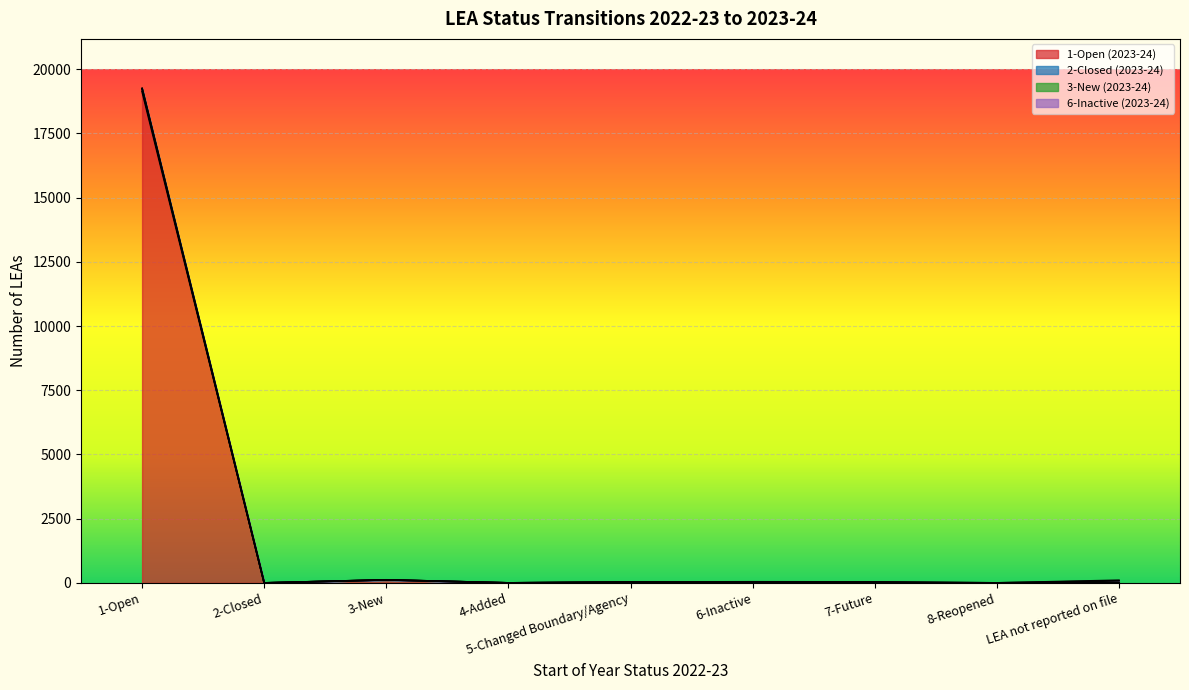

What is the difference between the highest and lowest values at 3-New?

6